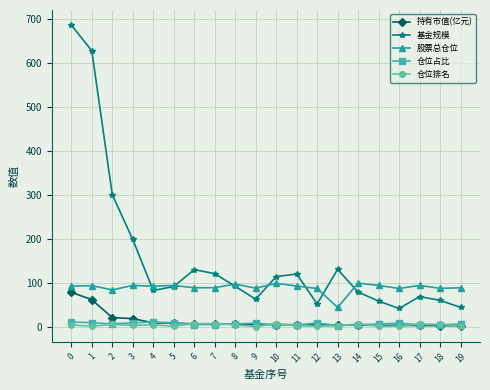

The 基金规模 series shows 17.1 at 19. True or false?

False